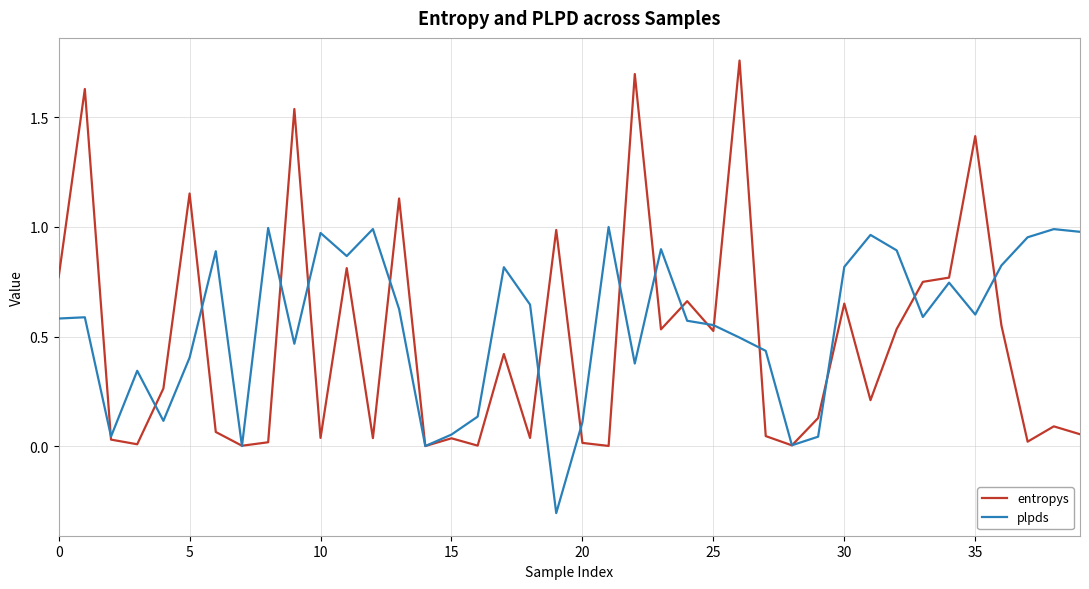

What is the minimum value for plpds?

-0.3